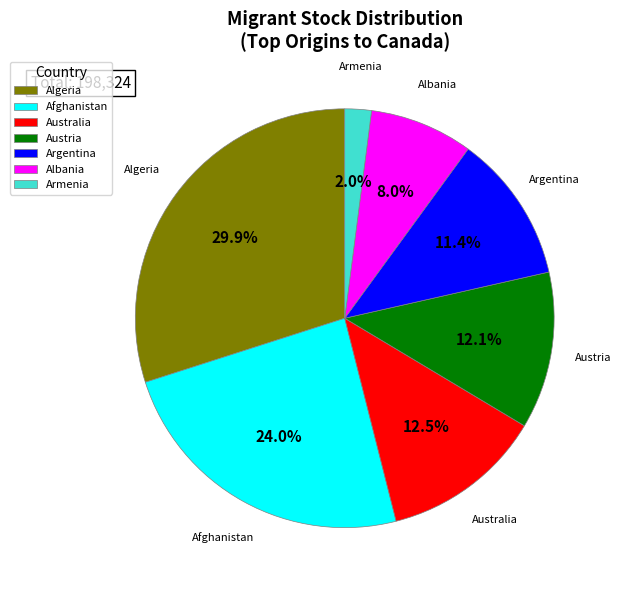

What is the ratio of the value at Afghanistan to the value at Algeria?

0.8